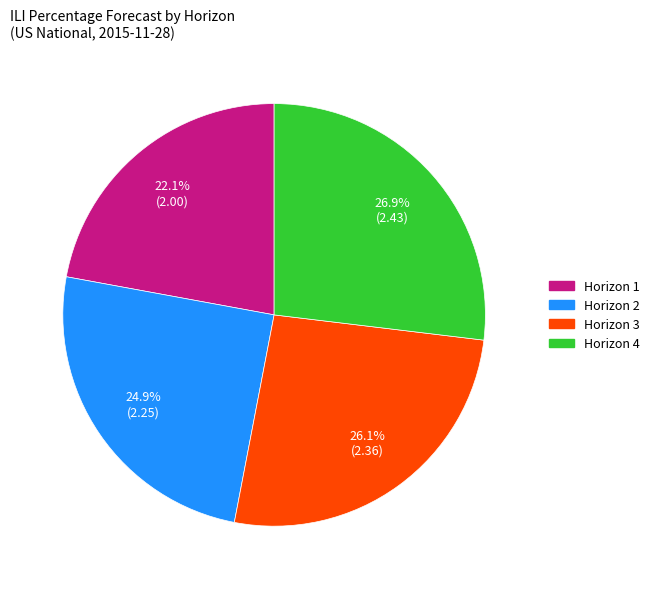

To the nearest percent, what is the average slice percentage?

25%